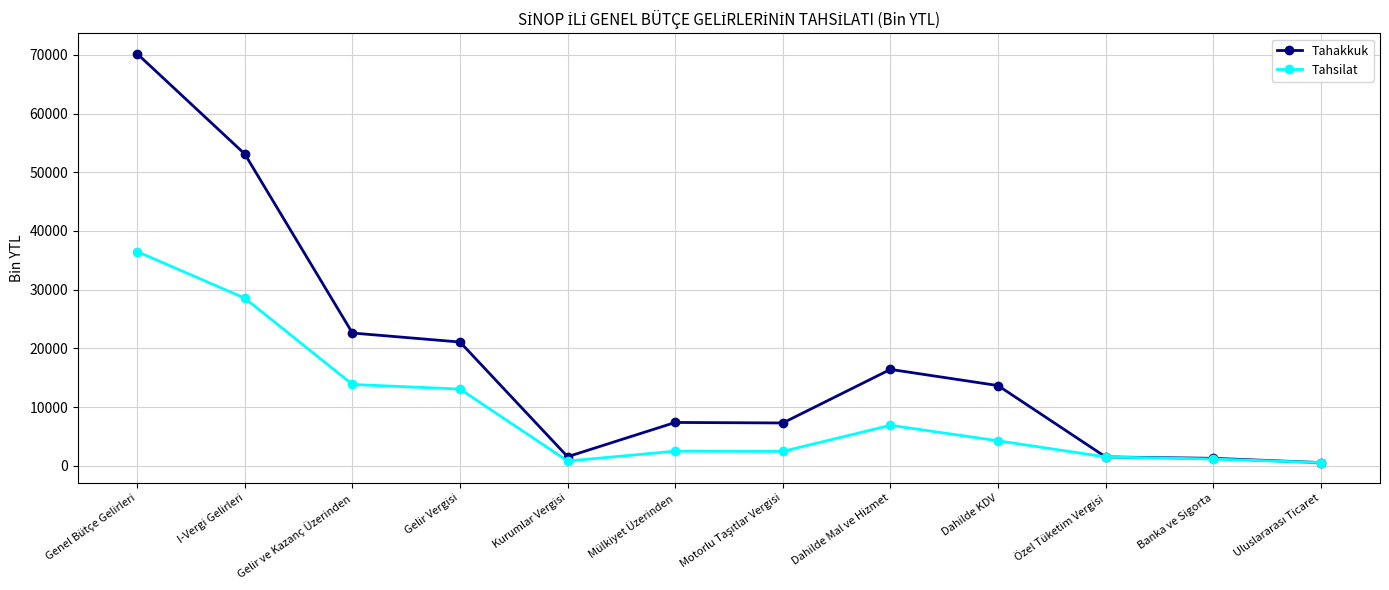

The Tahsilat series shows 3098 at Gelir ve Kazanç Üzerinden. True or false?

False